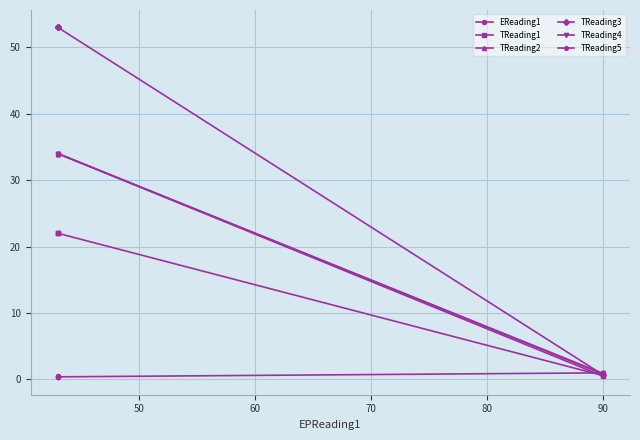

What is the difference between the second highest and minimum values in the EReading1 series?

0.2